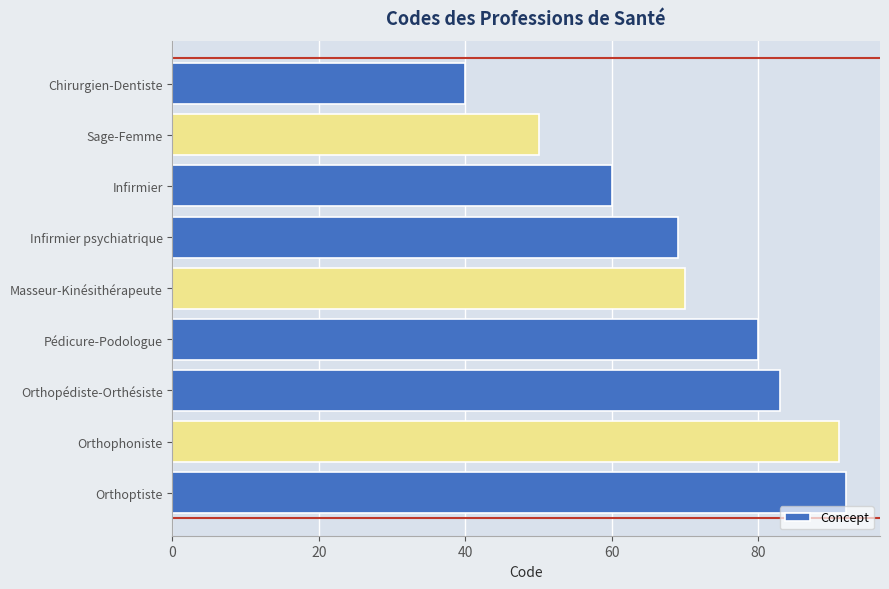

What is the difference between the second highest and minimum values?

51